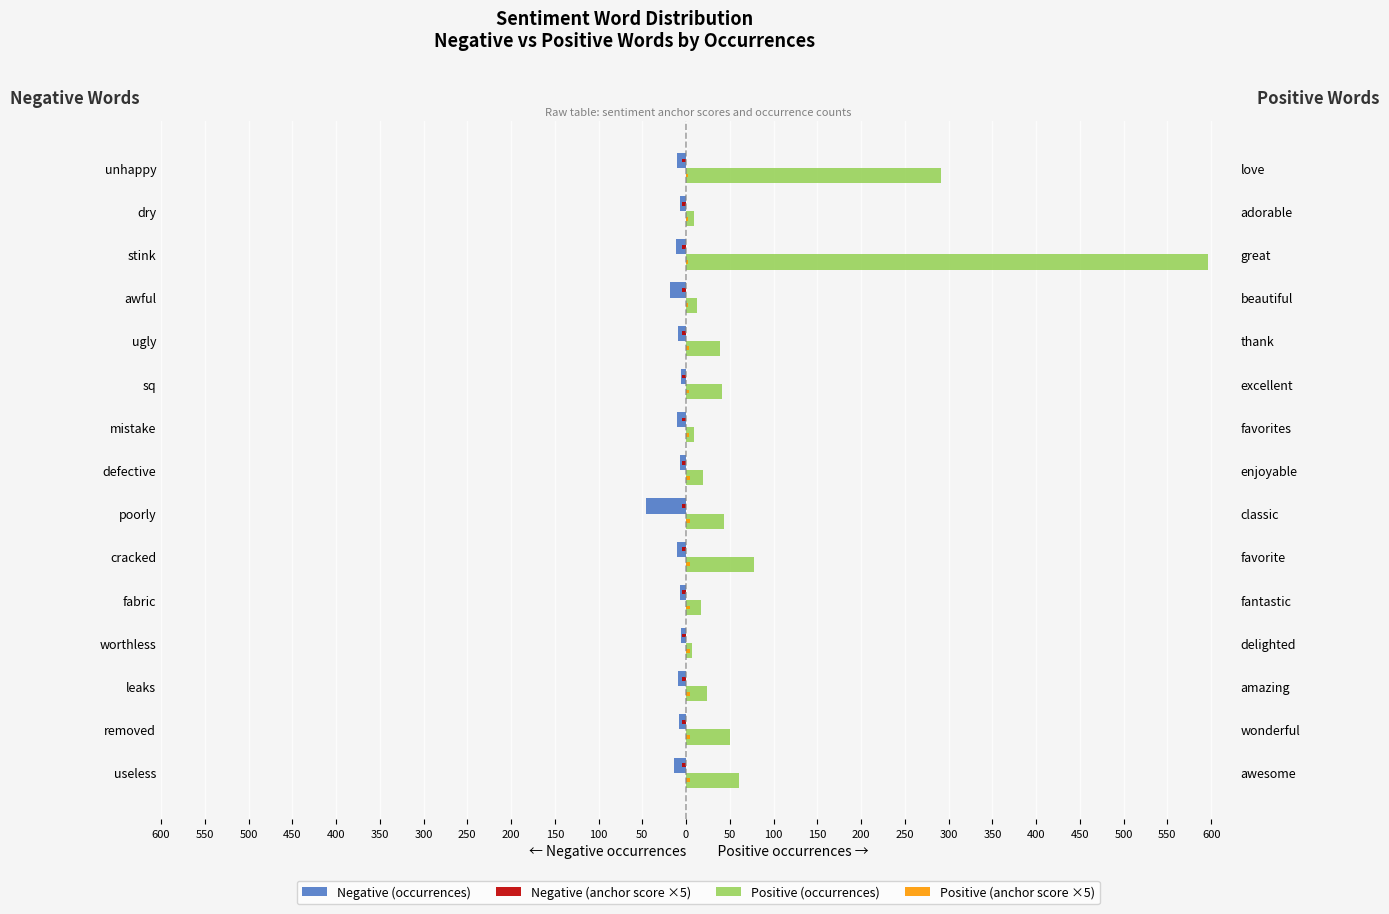

Between 350 and 0, which series saw the biggest shift?

Positive (occurrences)